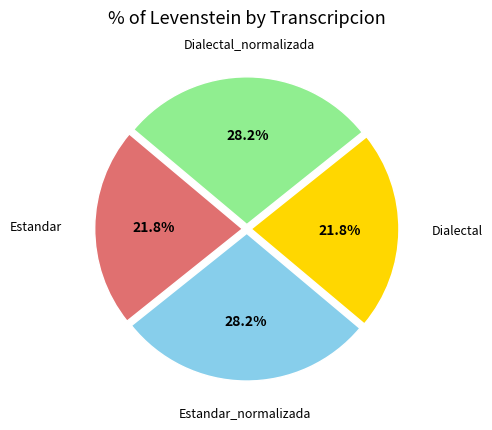

Is there any slice that represents more than half of the pie?

No